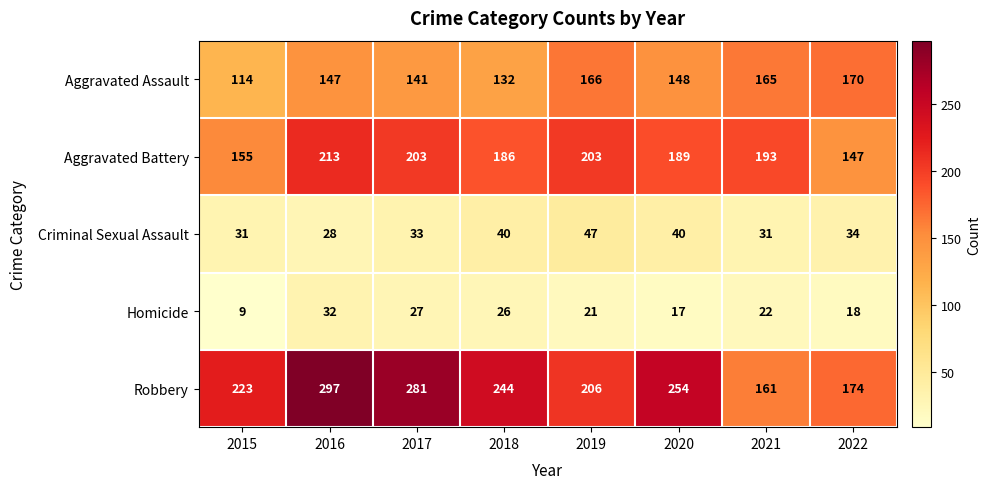

Is it true that Aggravated Battery equals 270 at 2021?

False